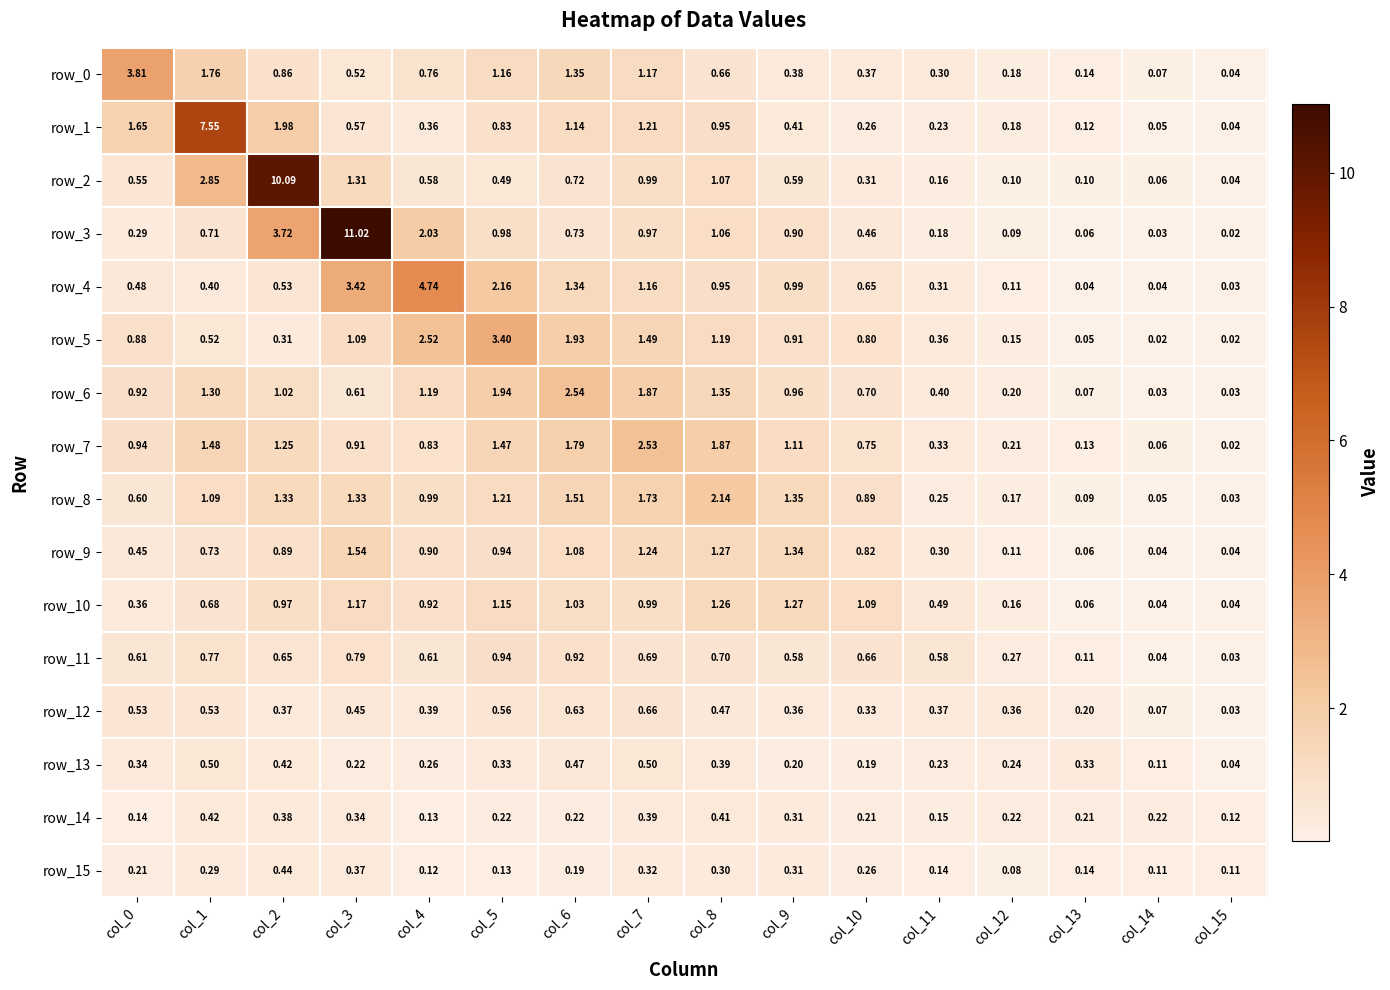

At which label is row_13 closest to 0?

col_15